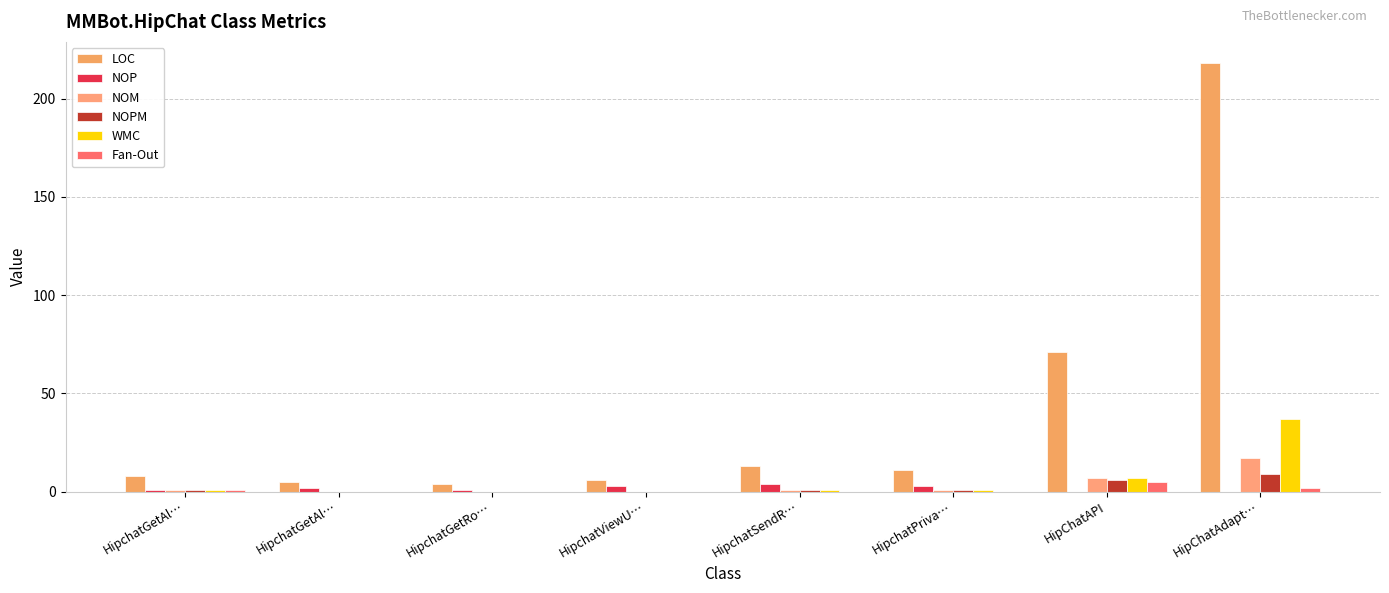

Which series has the largest range (max minus min)?

LOC